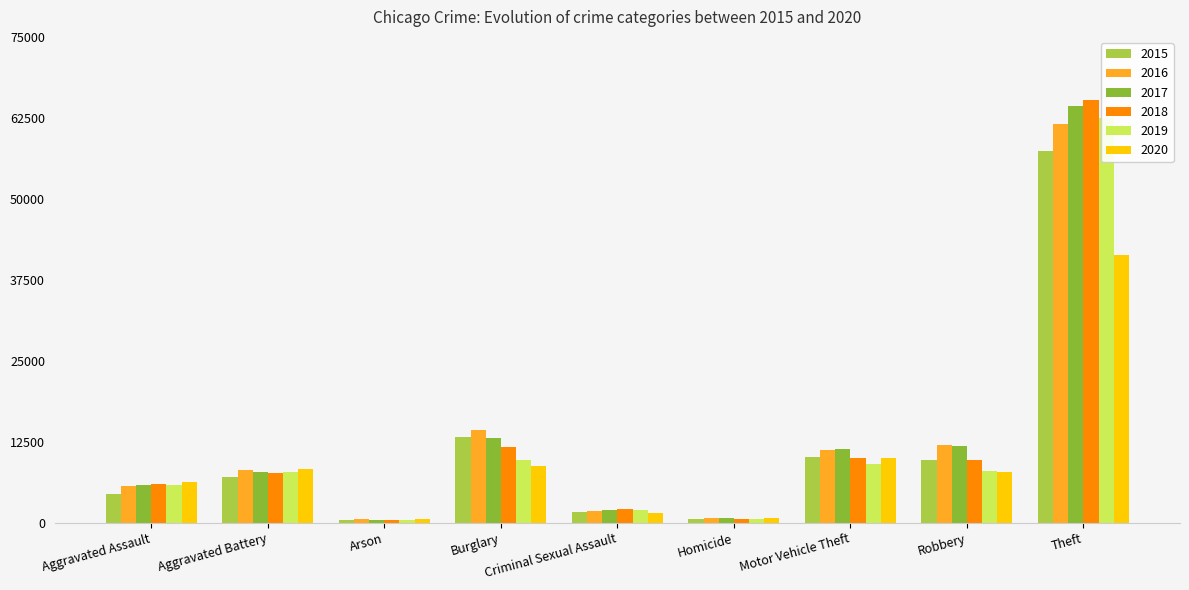

How many data points does each series have?

9